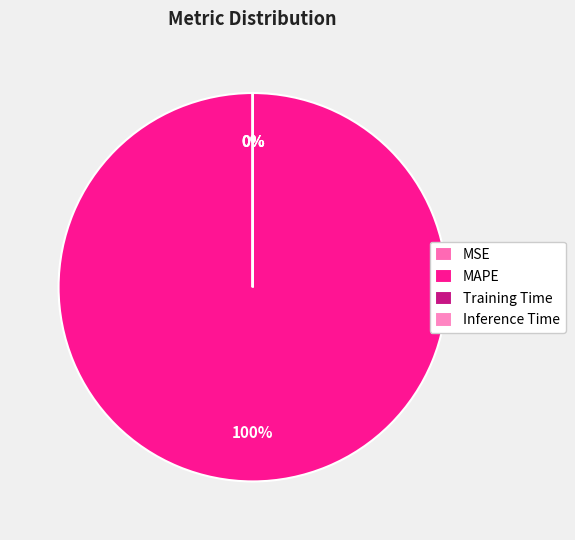

Is MSE the majority of the pie?

No